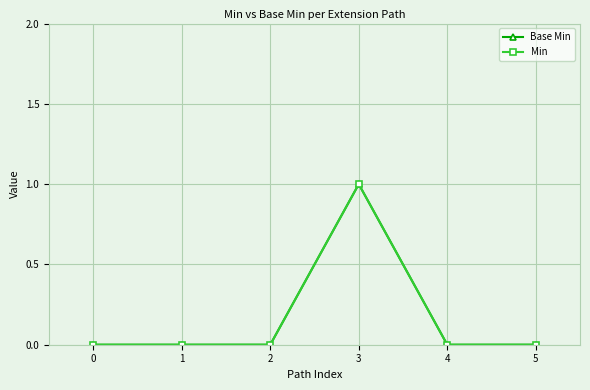

List the series in order of their peak value, lowest first.

Base Min, Min